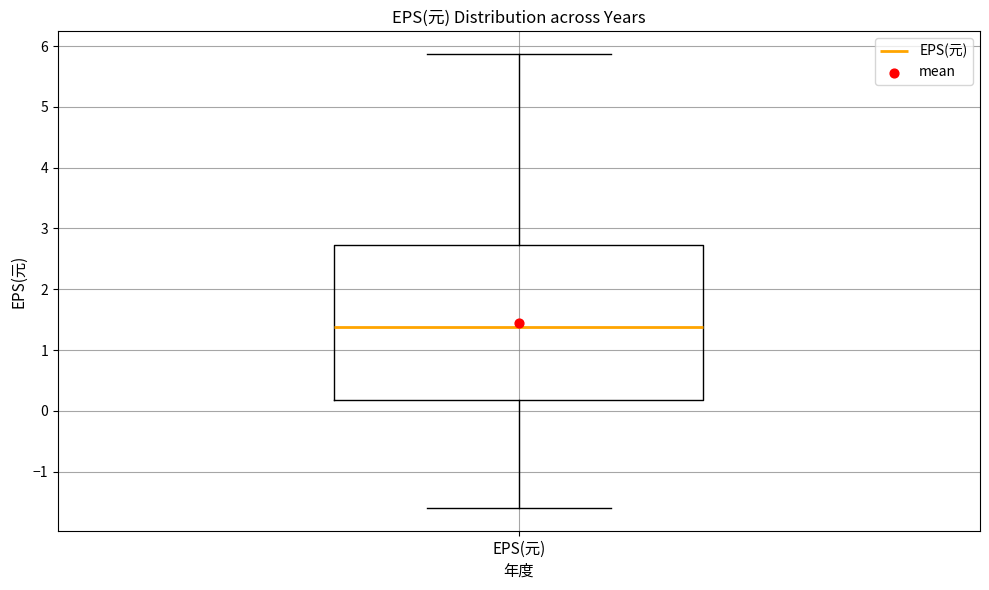

Transcribe this box plot: give where the median line is, the range the box spans, and where the two whiskers end, as read against the y-axis. The values are not printed on the chart, so give them approximately, as read against the axis.

median 1.4, box 0.2 to 2.7, whiskers -1.6 to 5.9